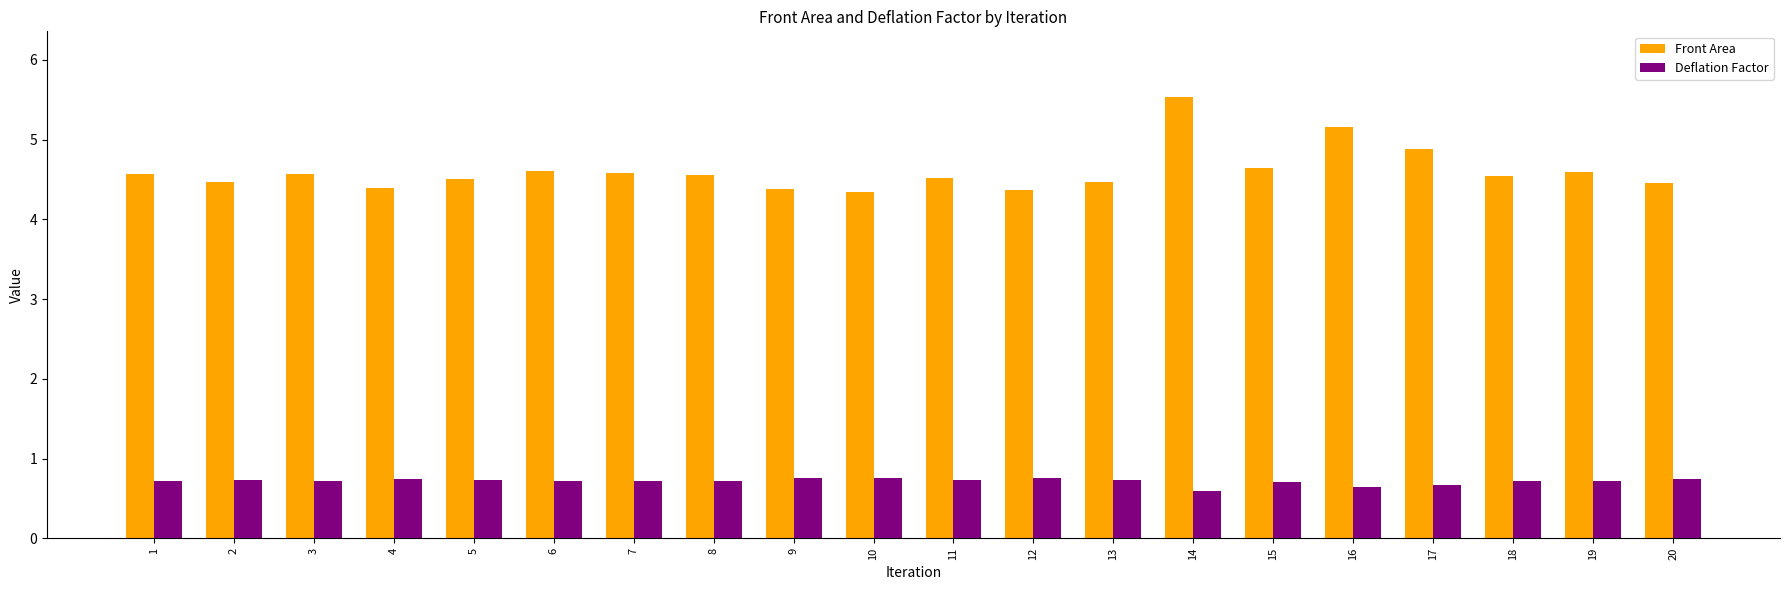

What is the difference between the maximum and minimum values in the Deflation Factor series?

0.2